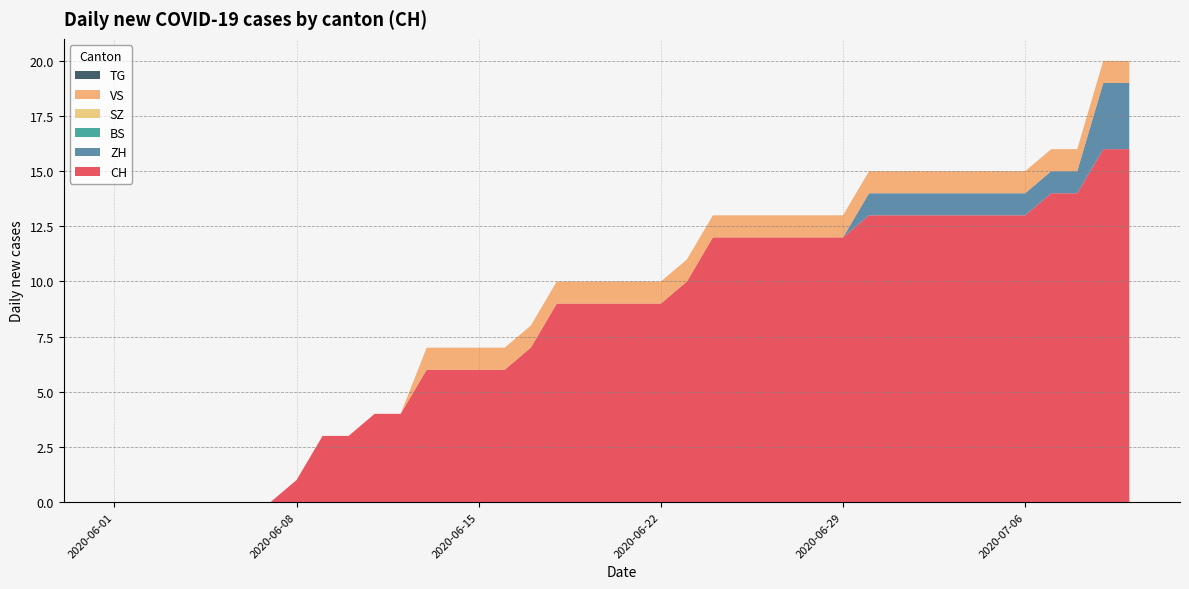

Reading right to left, list all the values displayed in this chart.

CH: 16	16	14	14	13	13	13	13	13	13	13	12	12	12	12	12	12	10	9	9	9	9	9	7	6	6	6	6	4	4	3	3	1	0	0	0	0	0	0	0
ZH: 3	3	1	1	1	1	1	1	1	1	1	0	0	0	0	0	0	0	0	0	0	0	0	0	0	0	0	0	0	0	0	0	0	0	0	0	0	0	0	0
BS: 0	0	0	0	0	0	0	0	0	0	0	0	0	0	0	0	0	0	0	0	0	0	0	0	0	0	0	0	0	0	0	0	0	0	0	0	0	0	0	0
SZ: 0	0	0	0	0	0	0	0	0	0	0	0	0	0	0	0	0	0	0	0	0	0	0	0	0	0	0	0	0	0	0	0	0	0	0	0	0	0	0	0
VS: 1	1	1	1	1	1	1	1	1	1	1	1	1	1	1	1	1	1	1	1	1	1	1	1	1	1	1	1	0	0	0	0	0	0	0	0	0	0	0	0
TG: 0	0	0	0	0	0	0	0	0	0	0	0	0	0	0	0	0	0	0	0	0	0	0	0	0	0	0	0	0	0	0	0	0	0	0	0	0	0	0	0